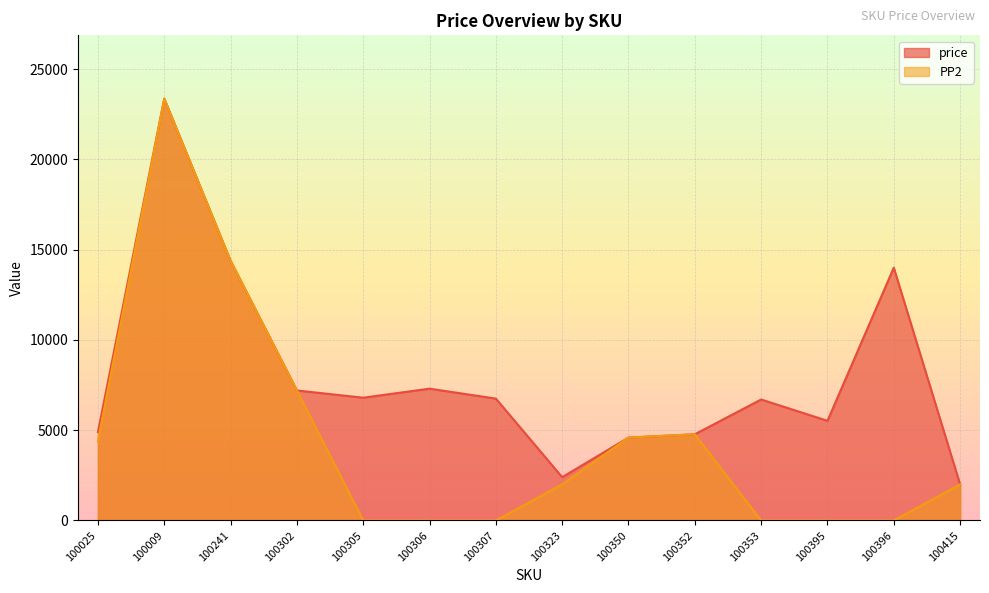

What is the difference between the price values at 100025 and 100302?

2303